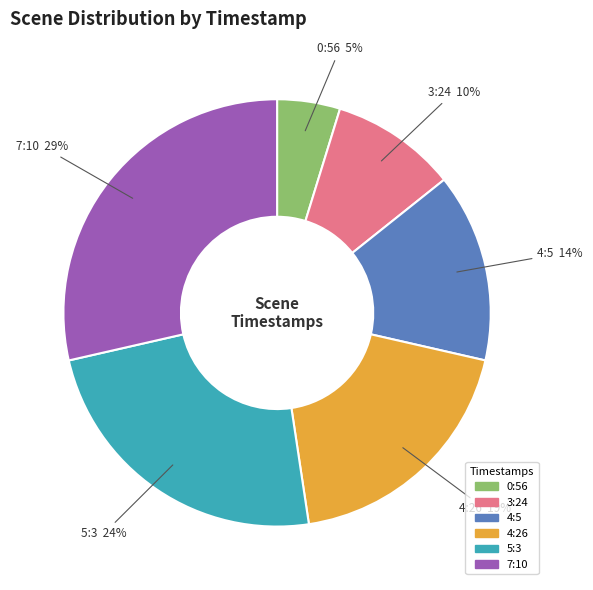

To the nearest percent, what is the average slice percentage?

17%